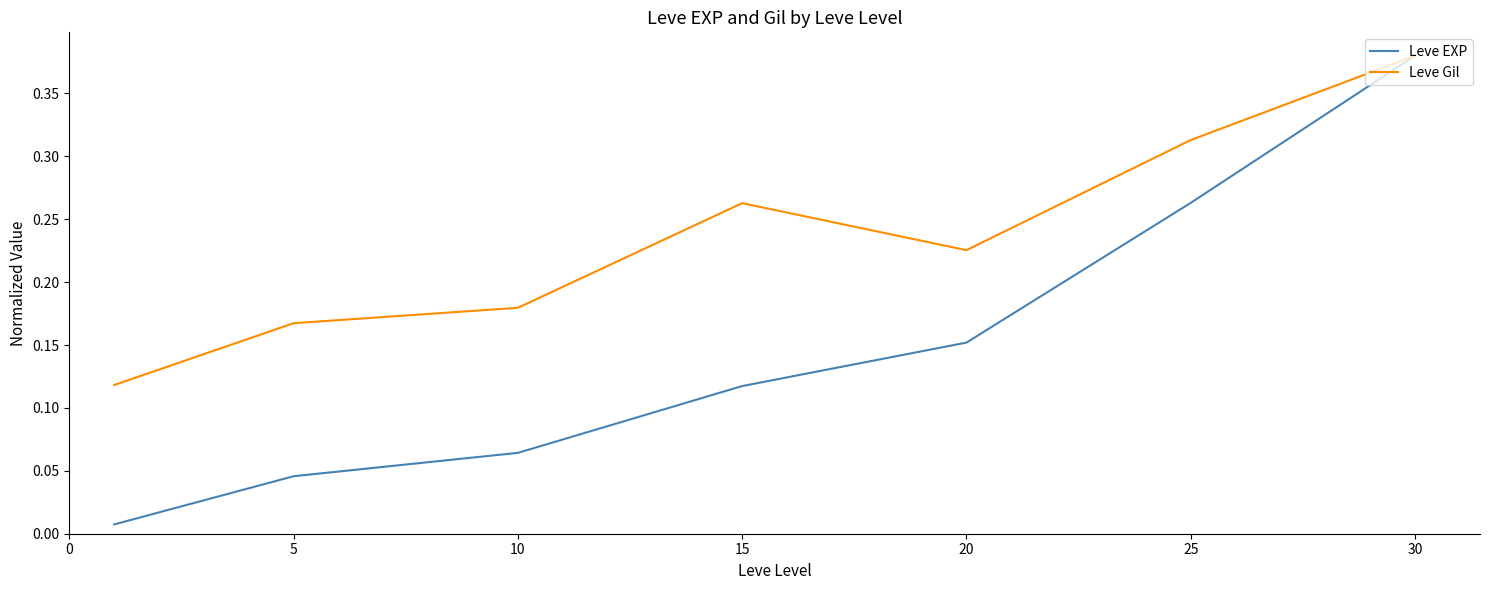

Which series has the largest total across all categories?

Leve Gil